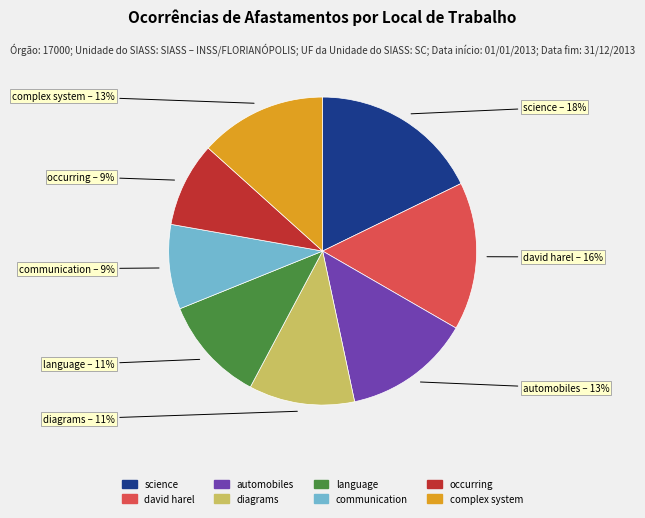

What is the largest slice in the pie chart?

science